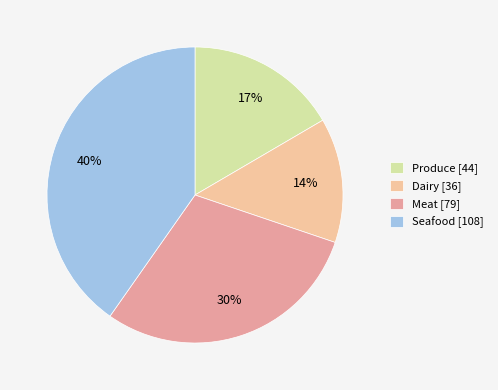

Do Meat and Dairy together represent more than half of the pie?

No